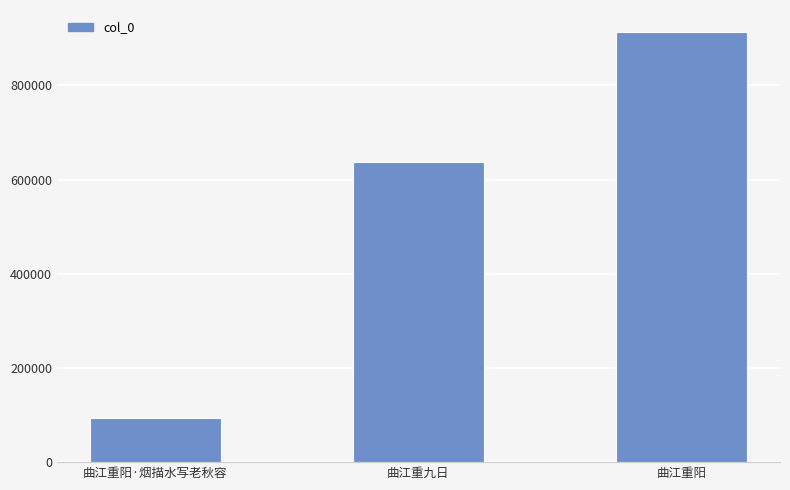

Which has a higher value, 曲江重阳·烟描水写老秋容 or 曲江重九日?

曲江重九日